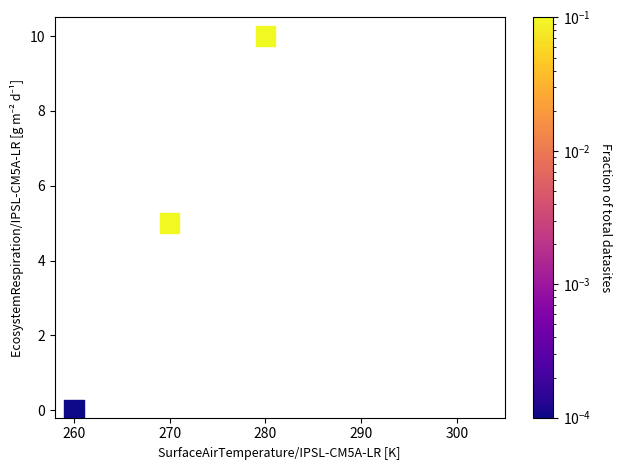

What is the average Y value?

5.0